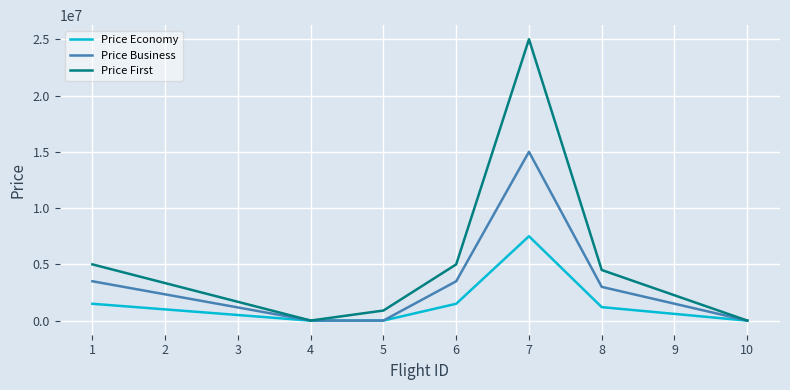

What is the maximum value shown in the chart?

25000000